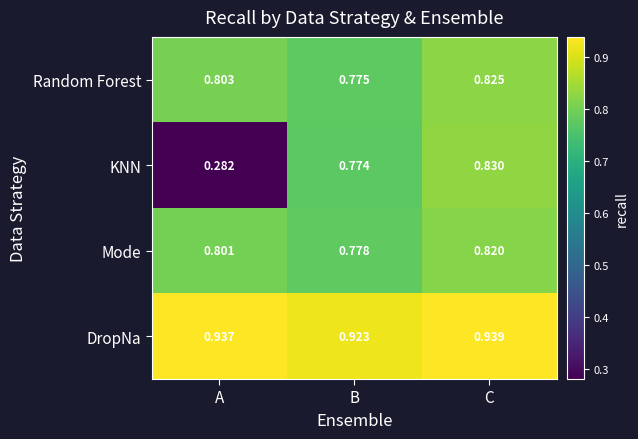

Which series has the widest spread of values?

KNN